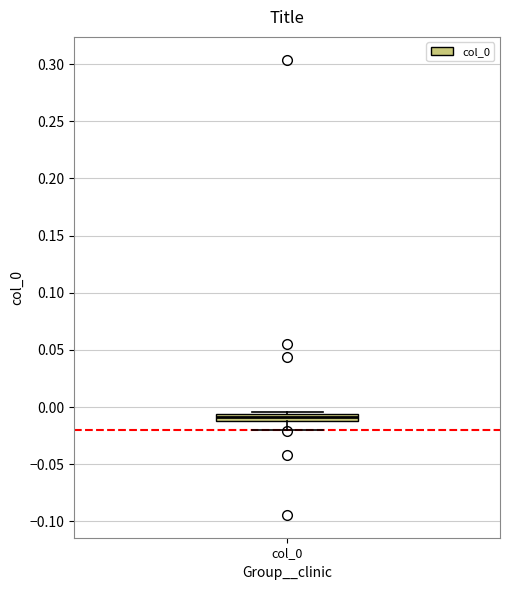

Where is the lower edge of the box for col_0 on the y-axis? The values are not printed on the chart, so give them approximately, as read against the axis.

-0.010